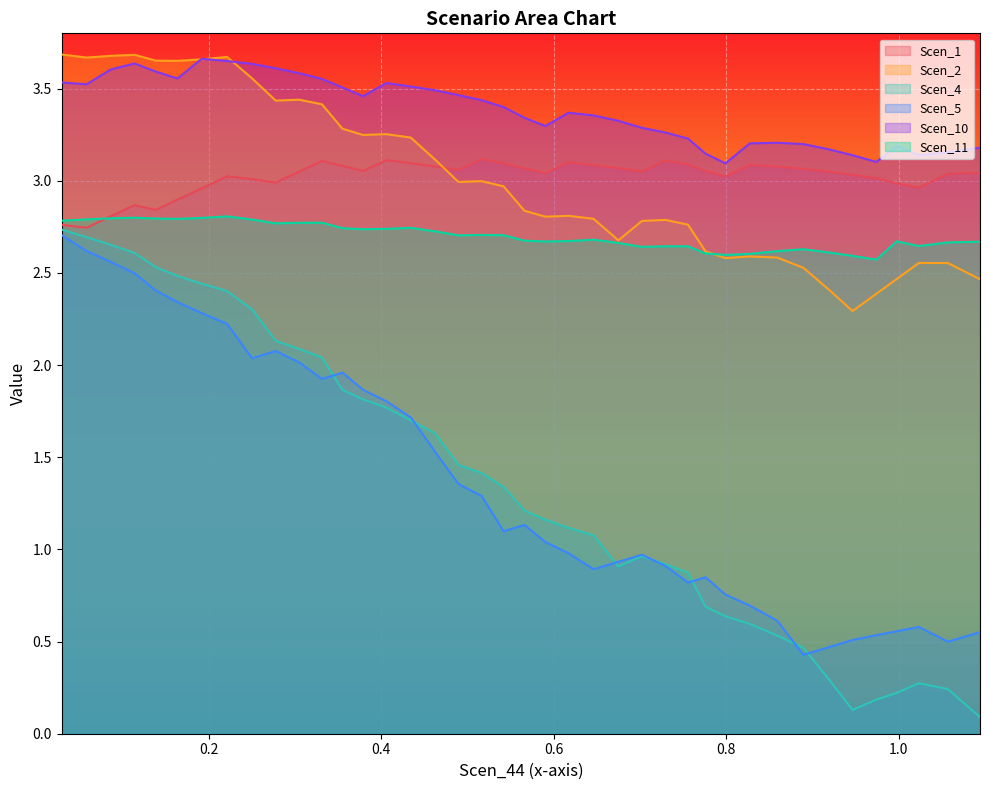

What is the difference between the maximum and second lowest values in the Scen_11 series?

0.2